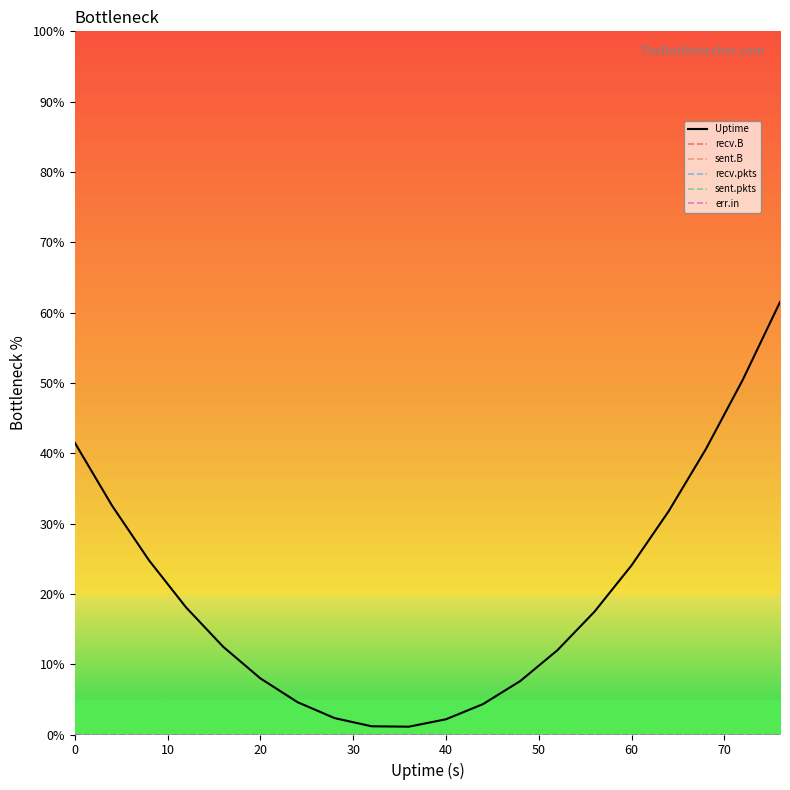

Is this an area chart (filled region under the line)?

No